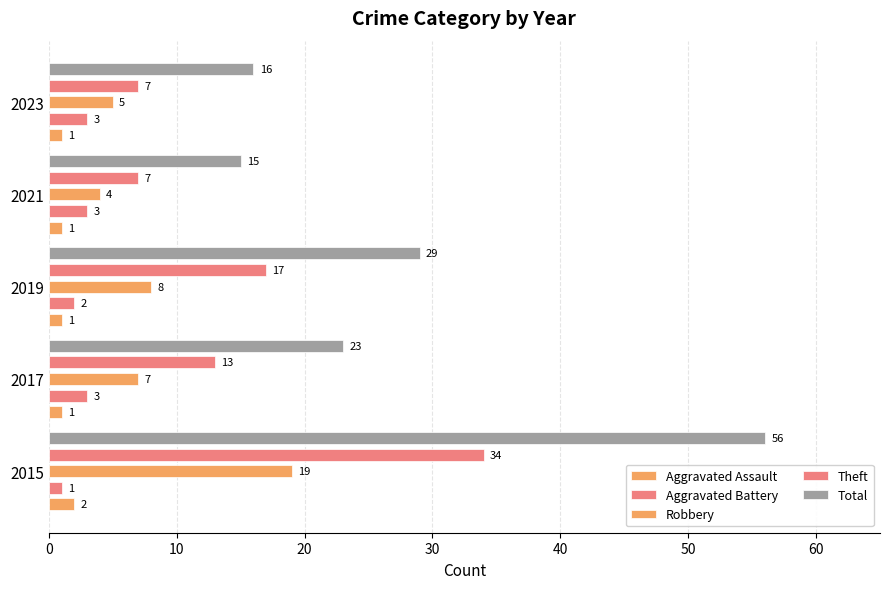

How many bars are there in each group?

5